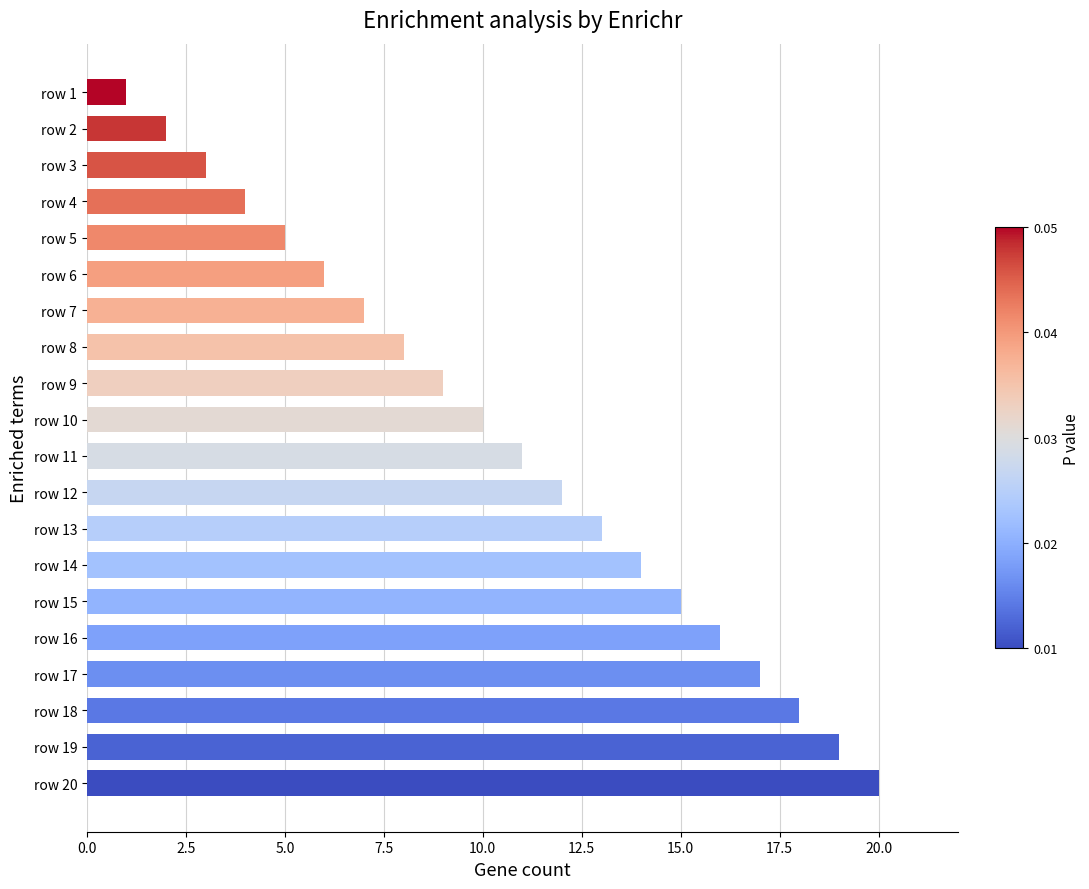

Between row 10 and row 13, which is larger?

row 13